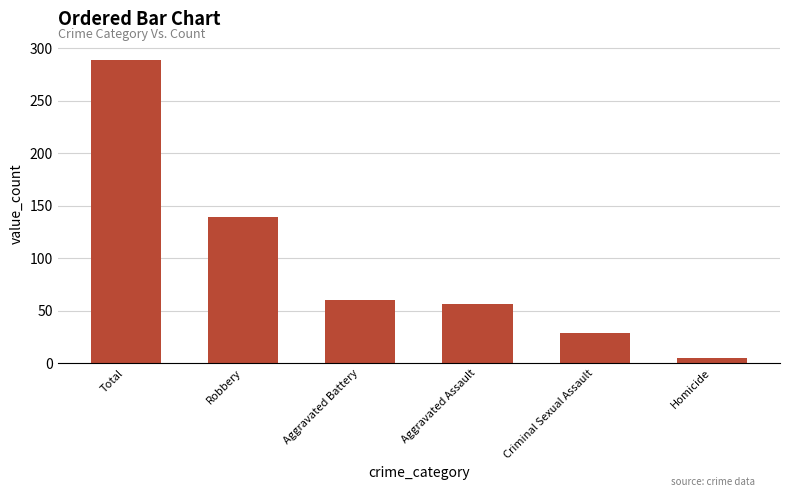

Which category has the lowest value across all series?

Homicide